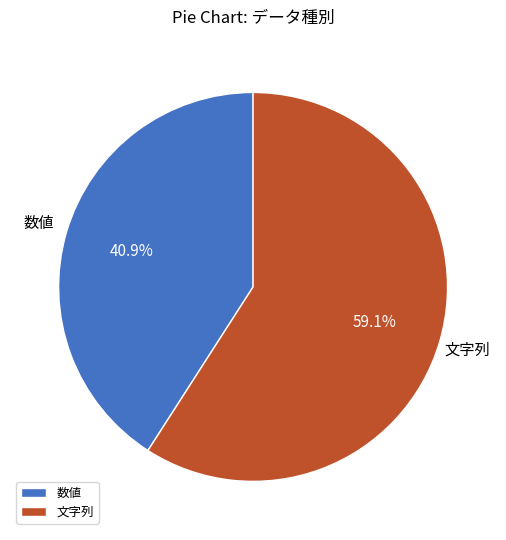

Rank the categories by value from highest to lowest.

文字列, 数値